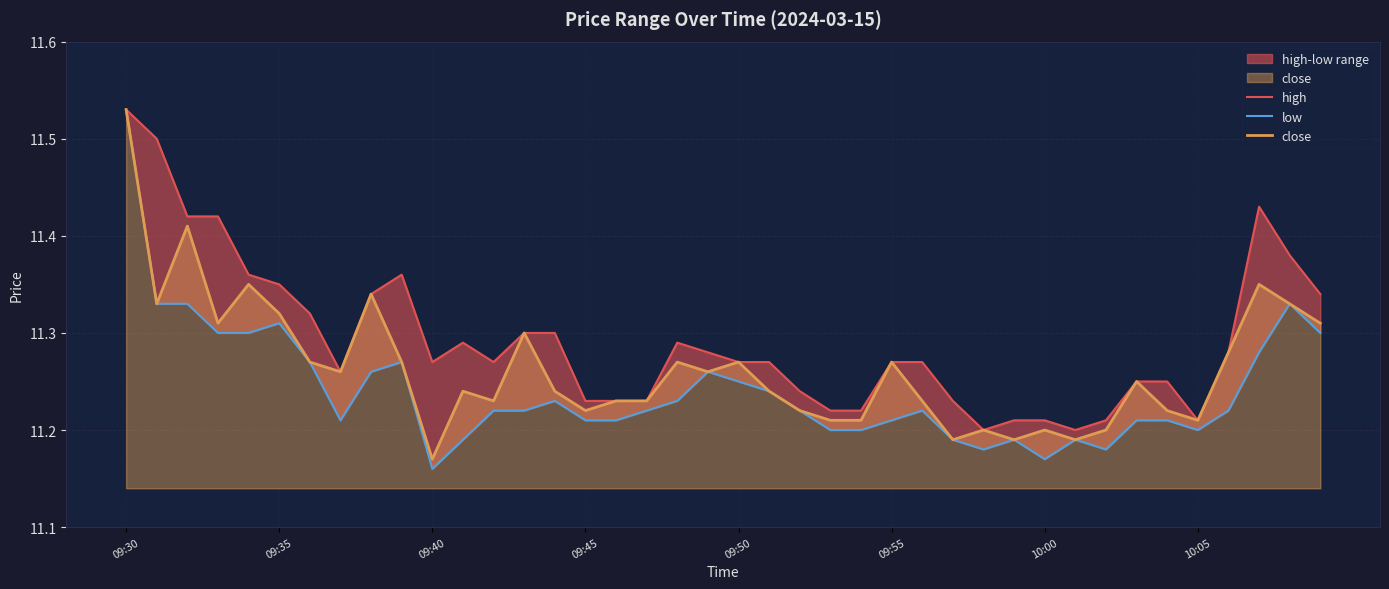

Where is close nearest to the value 11?

09:40